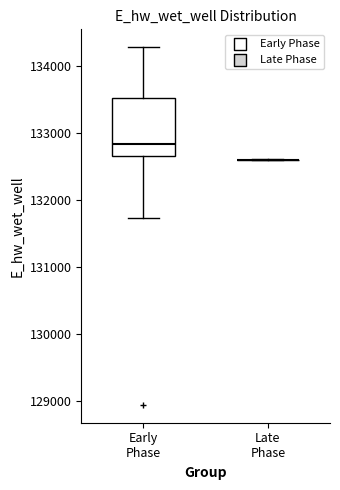

Reading left to right, read every box against the y-axis: the position of its median line, the range the box covers, and the ends of its whiskers. The values are not printed on the chart, so give them approximately, as read against the axis.

Early Phase: median 132800, box 132700 to 133500, whiskers 131700 to 134300
Late Phase: box collapsed to a line at 132600, whiskers 132600 to 132600